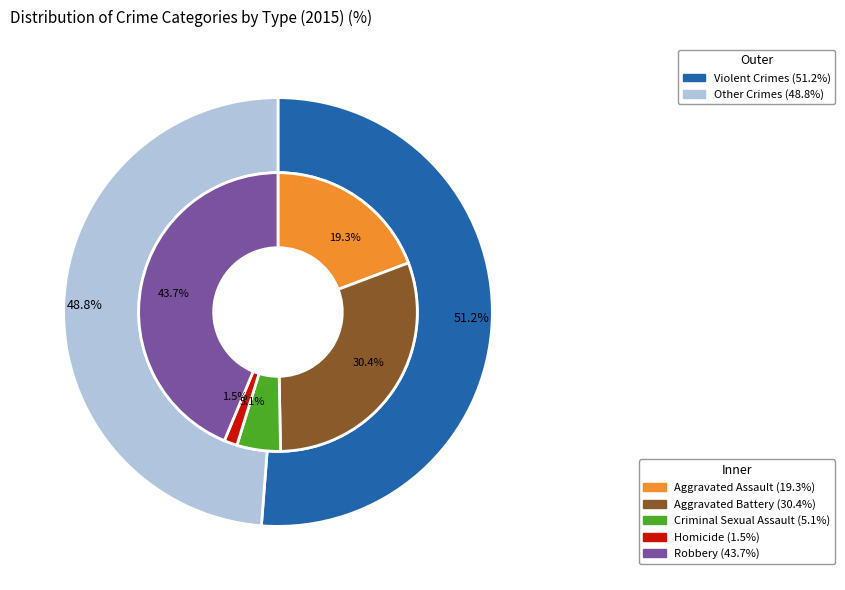

How much of the chart is everything except 4?

56.3%